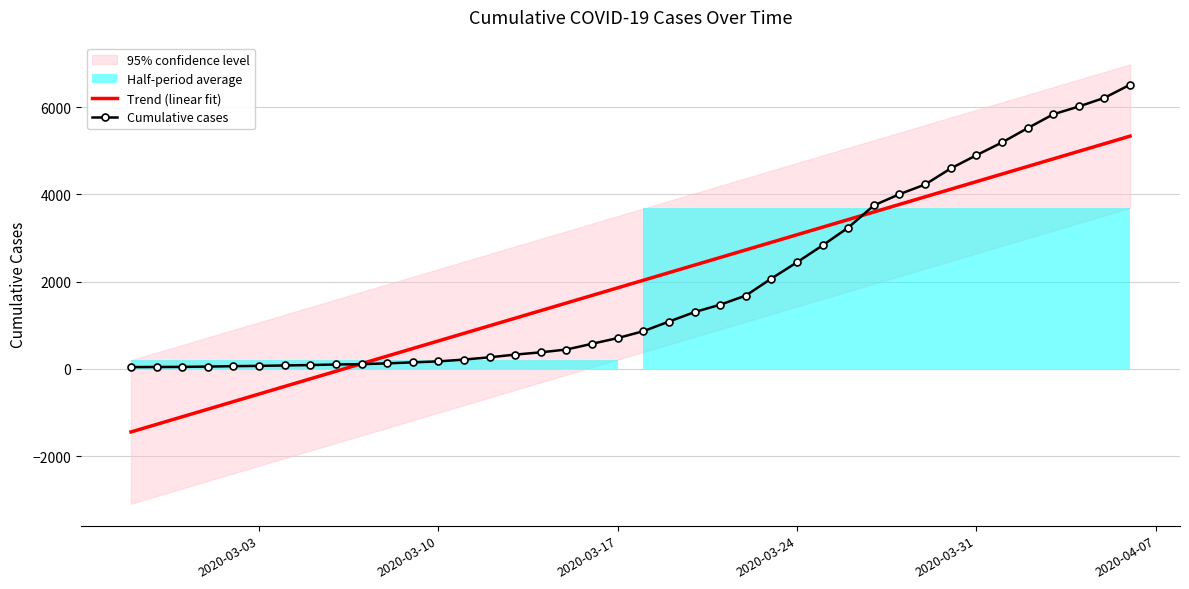

What is the maximum value for Trend (linear fit)?

5333.7